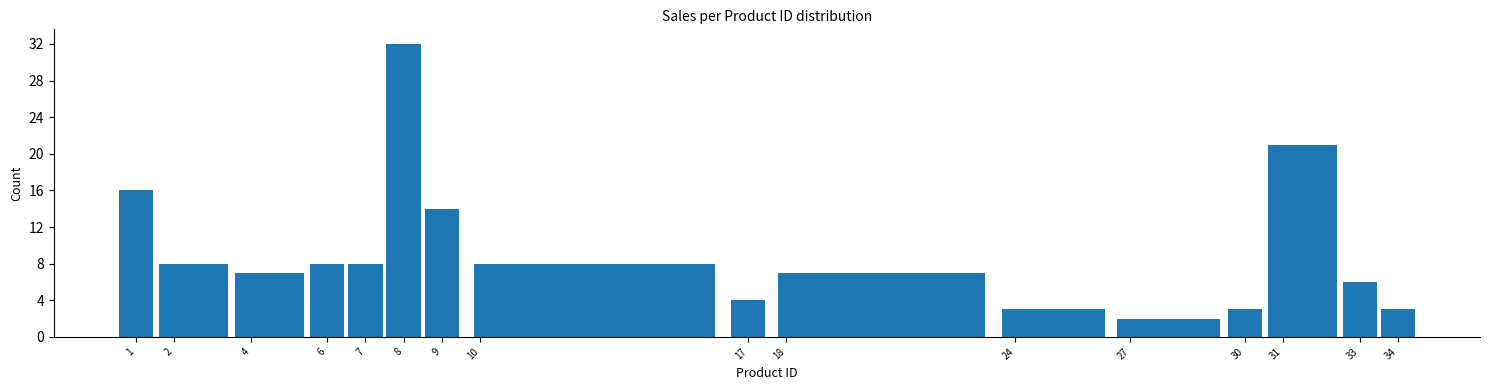

Reading left to right, list every bar in this chart as the range it spans on the x-axis followed by its height. The values are not printed on the chart, so give them approximately, as read against the axis.

0.5 to 1.5: 16
1.5 to 3.5: 8
3.5 to 5.5: 7
5.5 to 6.5: 8
6.5 to 7.5: 8
7.5 to 8.5: 32
8.5 to 9.5: 14
9.5 to 16.5: 8
16.5 to 17.5: 4
17.5 to 23.5: 7
23.5 to 26.5: 3
26.5 to 29.5: 2
29.5 to 30.5: 3
30.5 to 32.5: 21
32.5 to 33.5: 6
33.5 to 34.5: 3